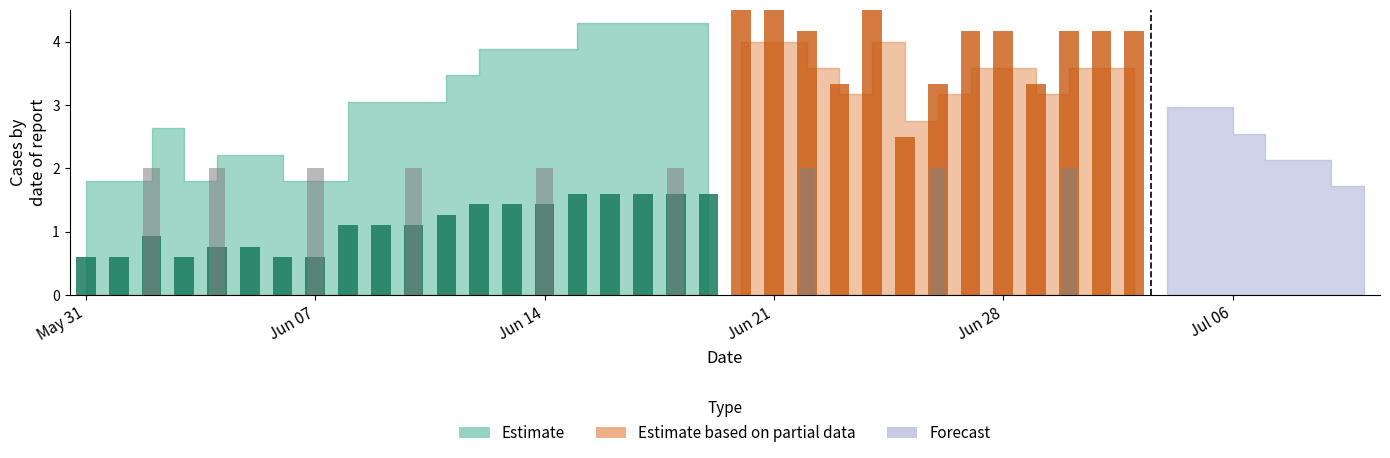

At how many categories does at least one series exceed -5?

40